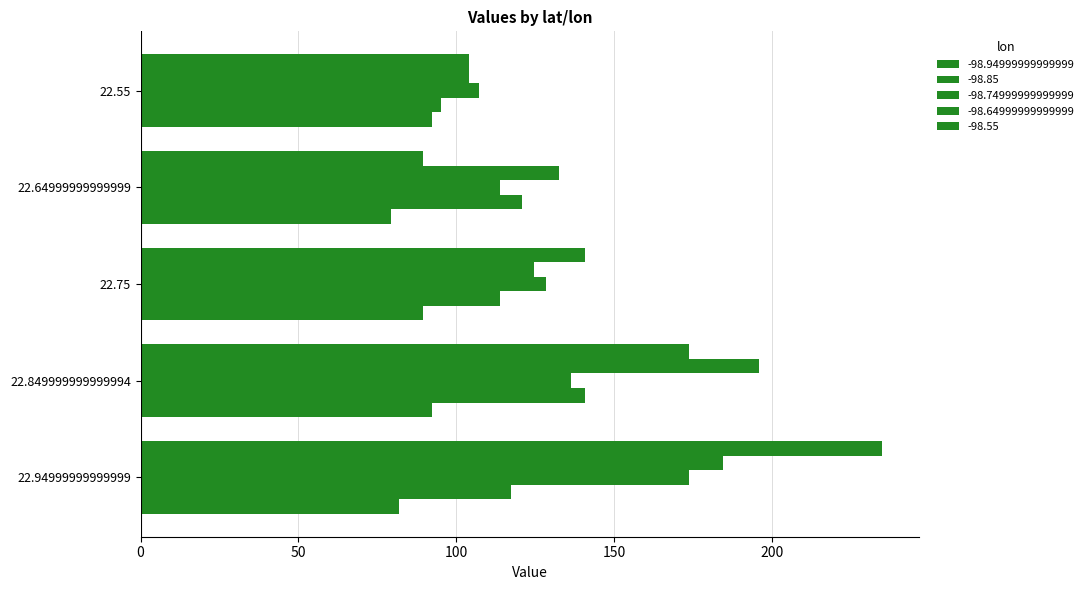

At which label does -98.74999999999999 reach its peak?

22.94999999999999